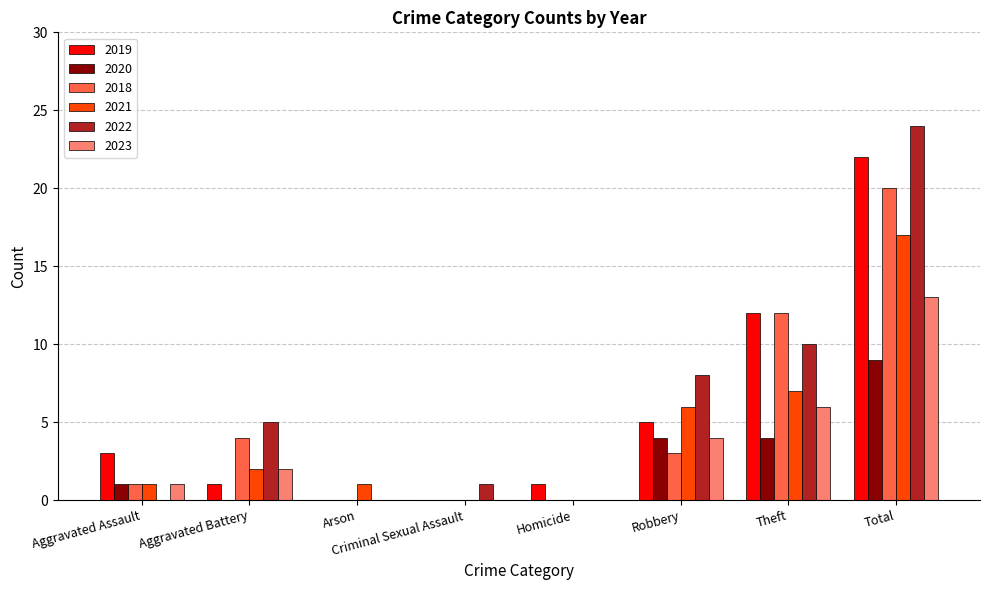

At which label is 2023 closest to 6?

Theft